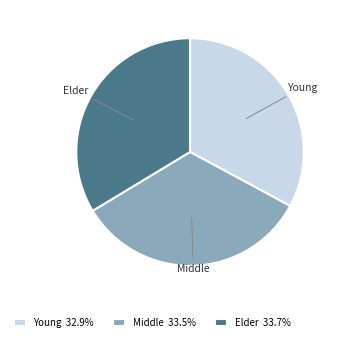

Count the number of slices in the pie.

3